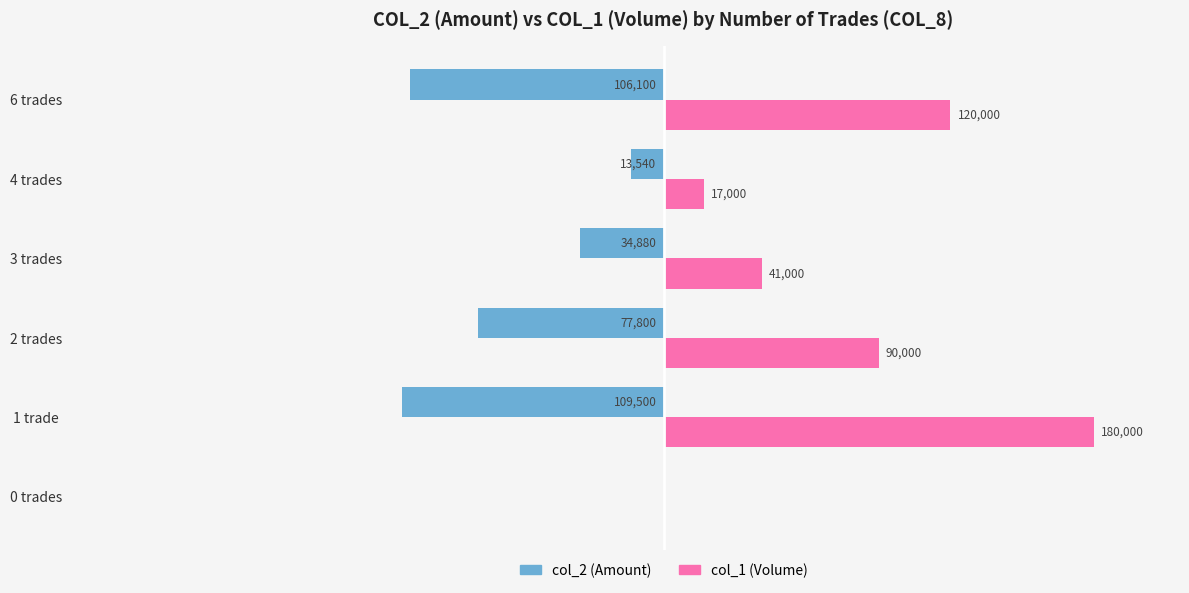

At which label does col_1 (Volume) reach its peak?

1 trade